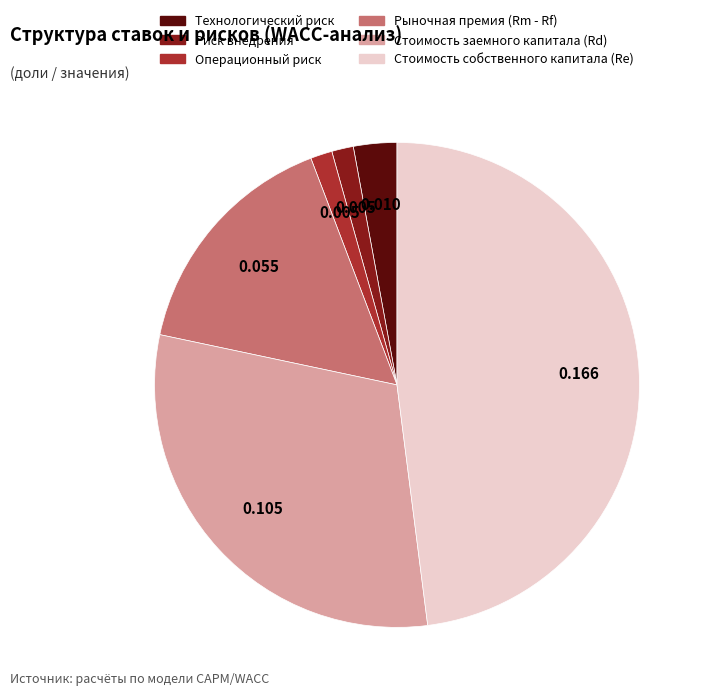

Do Технологический риск and Стоимость собственного капитала (Re) together represent more than half of the pie?

Yes